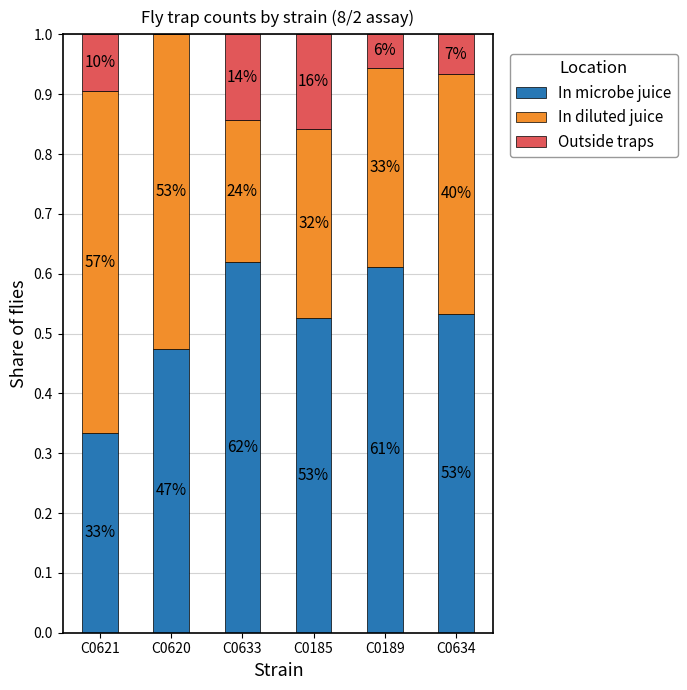

What are all the series names shown in the legend?

In microbe juice, In diluted juice, Outside traps